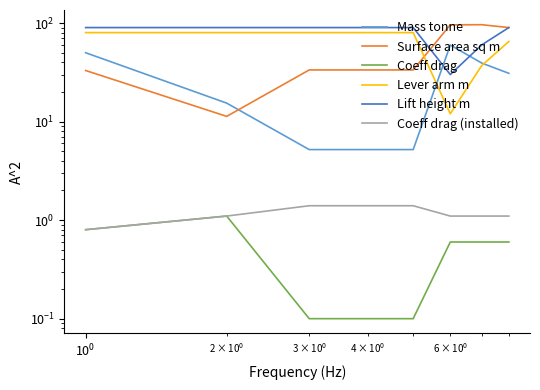

What is the greatest value displayed?

96.2